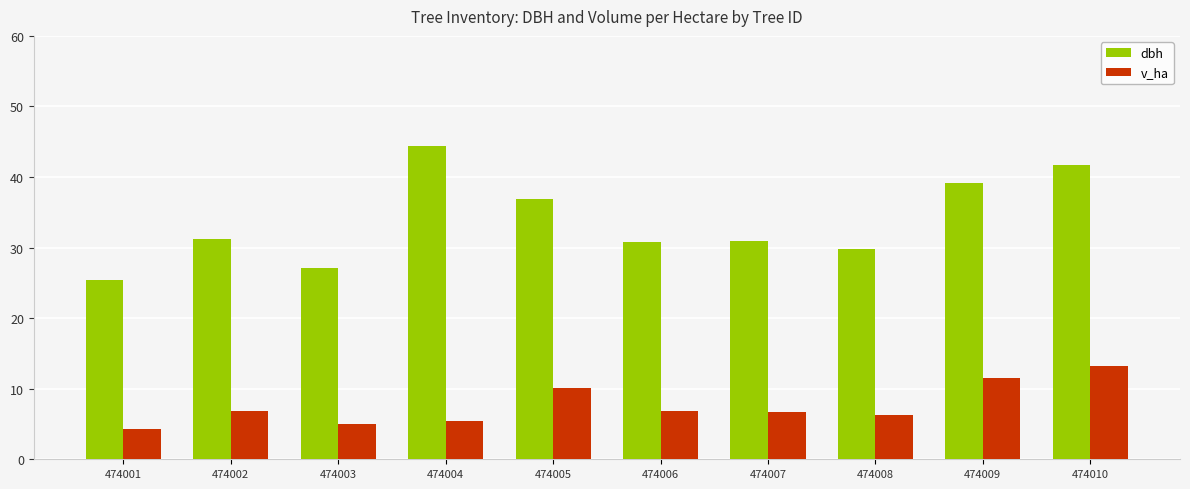

Between 474002 and 474005, which series saw the biggest shift?

dbh